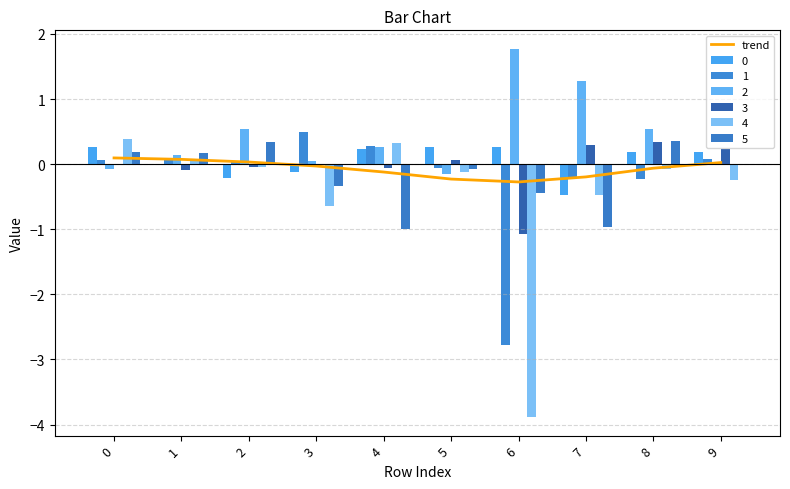

What is the change in value from 7 to 9?

+0.2